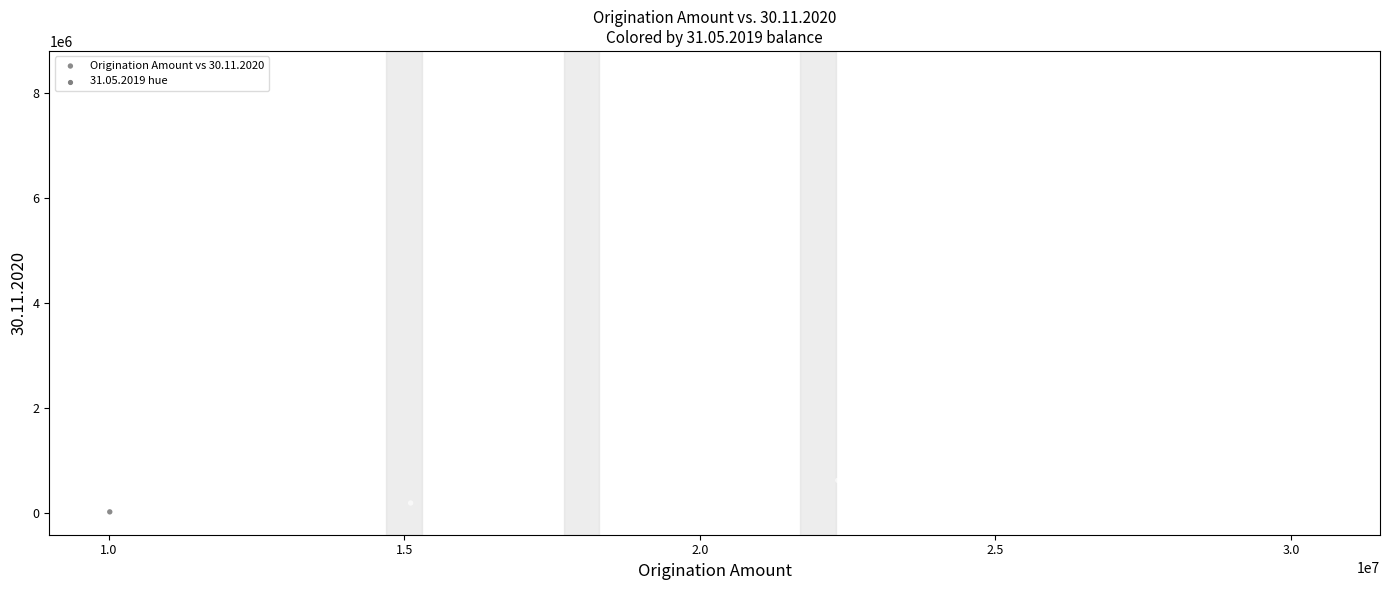

What Y value in the scatter plot is closest to 4191512?

1503544.7